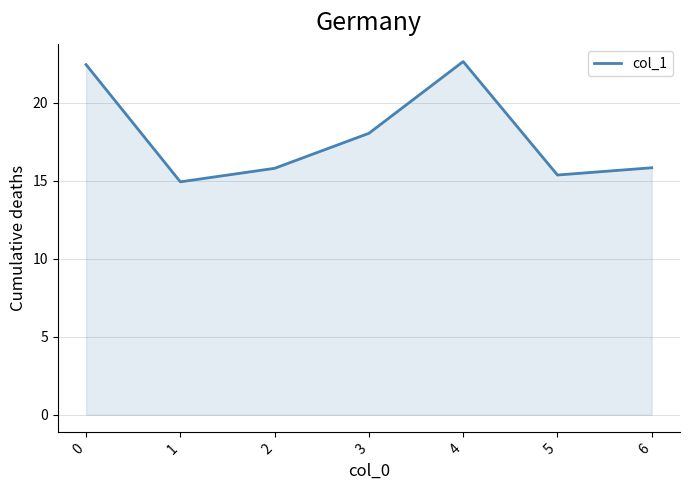

Which has a higher value, 5 or 4?

4